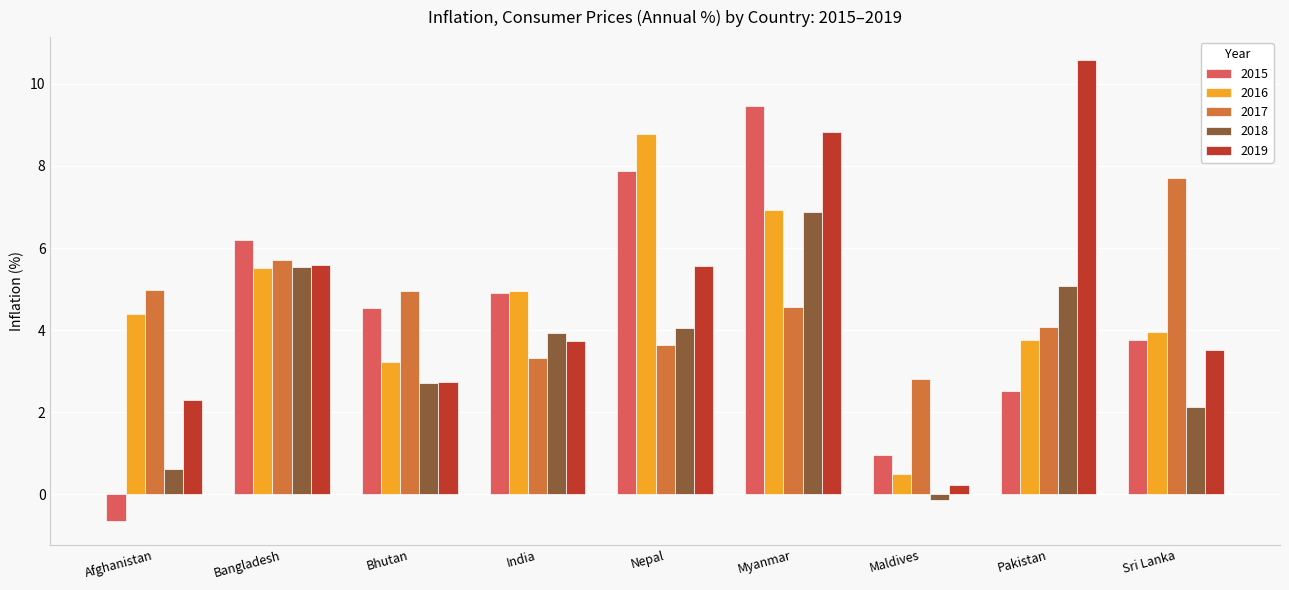

What is the spread (max minus min) of values at Sri Lanka?

5.6